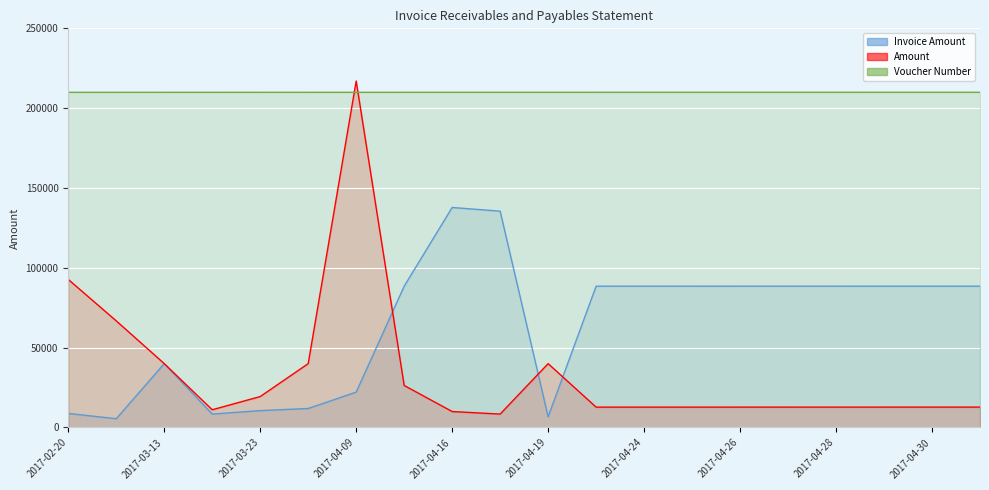

Reading left to right, what are all the values shown in this chart?

Invoice Amount: 8800.0	5500.0	40000.0	8400.0	10584.0	11900.0	22170.0	88500.0	137795.0	135480.0	6710.0	88500.0	88502.0	88504.0	88506.0	88508.0	88510.0	88512.0	88514.0	88516.0
Amount: 92727.9	66766.6	40000.0	11100.0	19384.0	40000.0	217000.0	26319.6	10000.0	8400.0	40000.0	12751.2	12753.2	12755.2	12757.2	12759.2	12761.2	12763.2	12765.2	12767.2
Voucher Number: 209930.0	209932.0	209934.0	209936.0	209938.0	209940.0	209942.0	209944.0	209946.0	209948.0	209950.0	209952.0	209954.0	209956.0	209958.0	209960.0	209962.0	209964.0	209966.0	209968.0